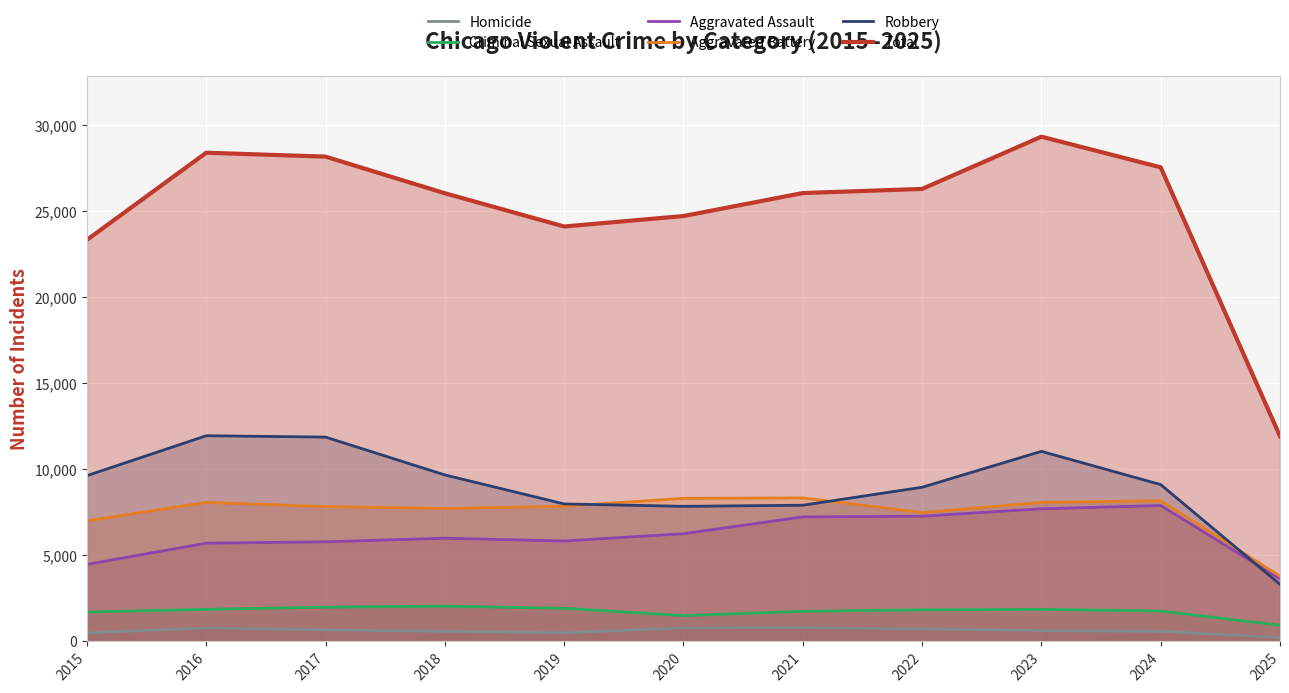

True or false: Robbery and Criminal Sexual Assault intersect in this chart.

False